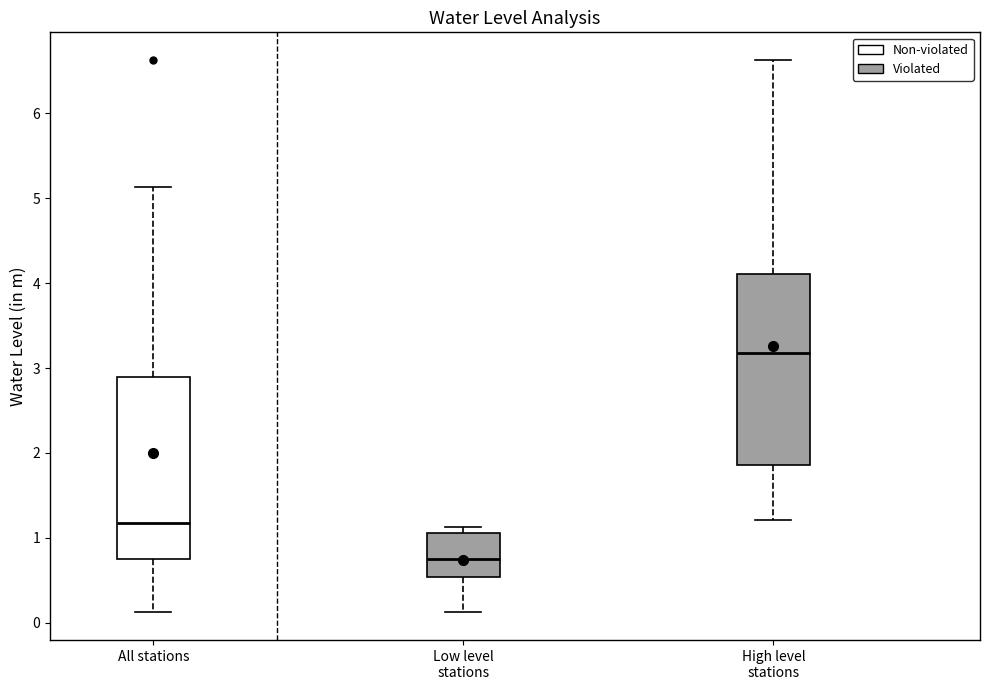

Reading left to right, transcribe this box plot: for each box, give where its median line is, the range the box spans, and where its two whiskers end, as read against the y-axis. The values are not printed on the chart, so give them approximately, as read against the axis.

All stations: median 1.2, box 0.8 to 2.9, whiskers 0.1 to 5.1
Low level stations: median 0.8, box 0.5 to 1.1, whiskers 0.1 to 1.1 (just above the box's upper edge)
High level stations: median 3.2, box 1.9 to 4.1, whiskers 1.2 to 6.6